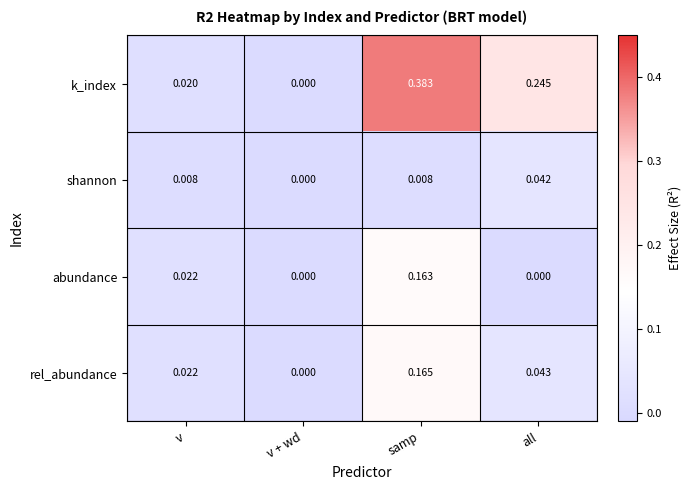

Where is k_index nearest to the value 0?

v + wd